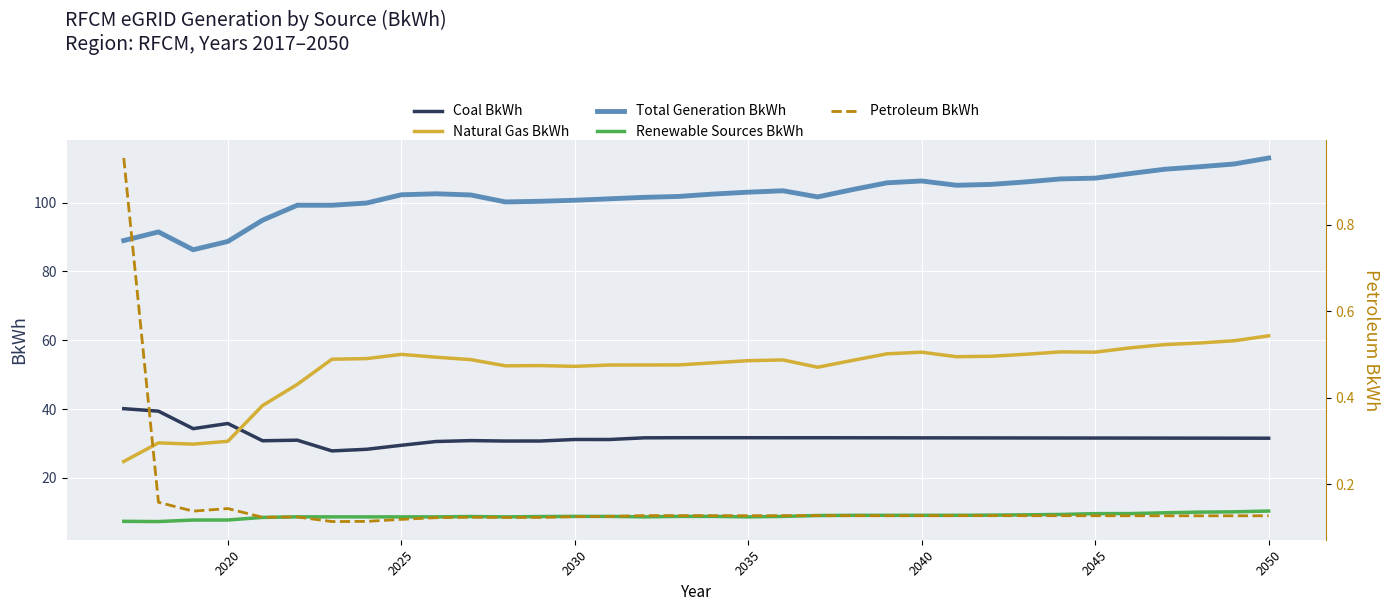

How many lines are shown in the chart?

5